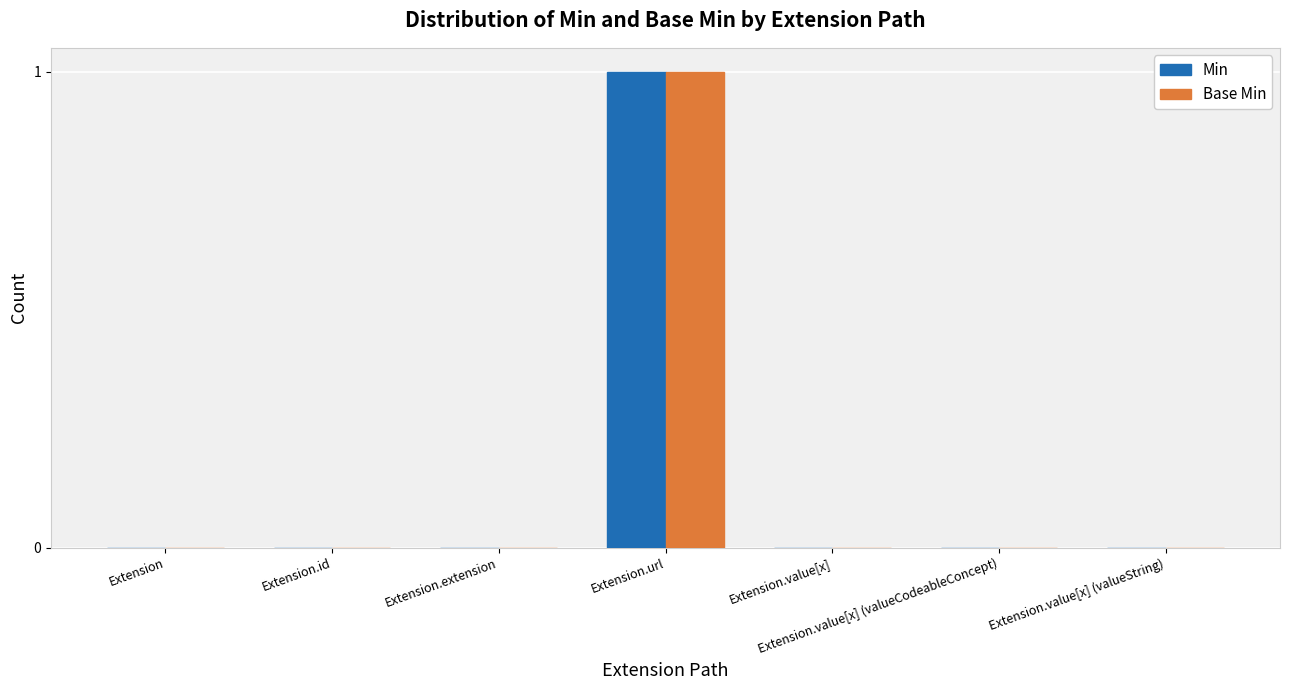

What is the sum of all Base Min values?

1